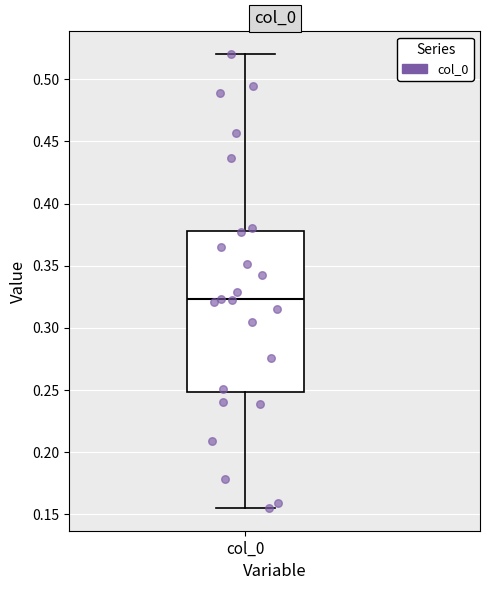

Transcribe this box plot: give where the median line is, the range the box spans, and where the two whiskers end, as read against the y-axis. The values are not printed on the chart, so give them approximately, as read against the axis.

median 0.325, box 0.250 to 0.380, whiskers 0.155 to 0.520